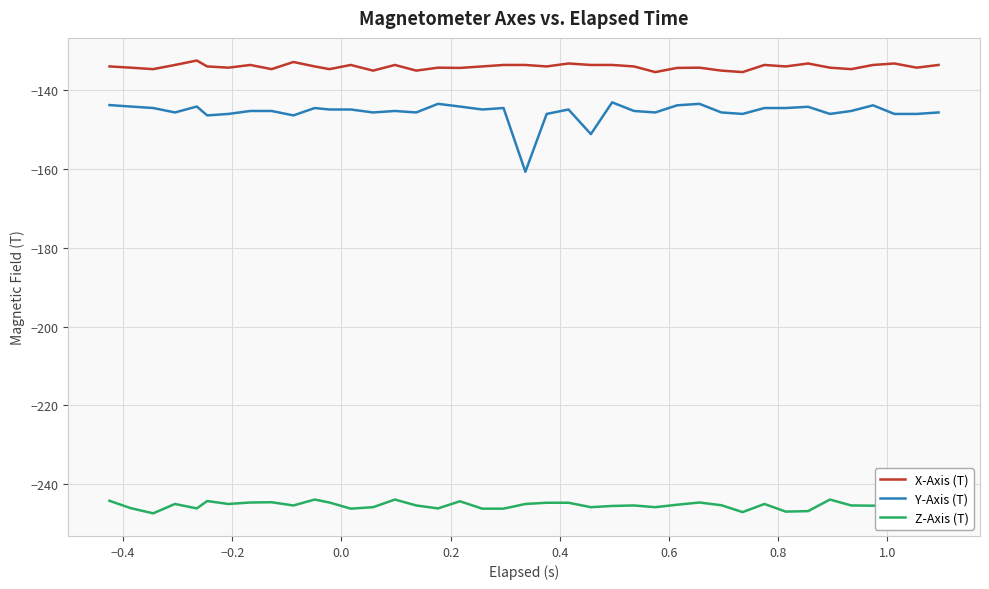

Which series has the largest total across all categories?

X-Axis (T)